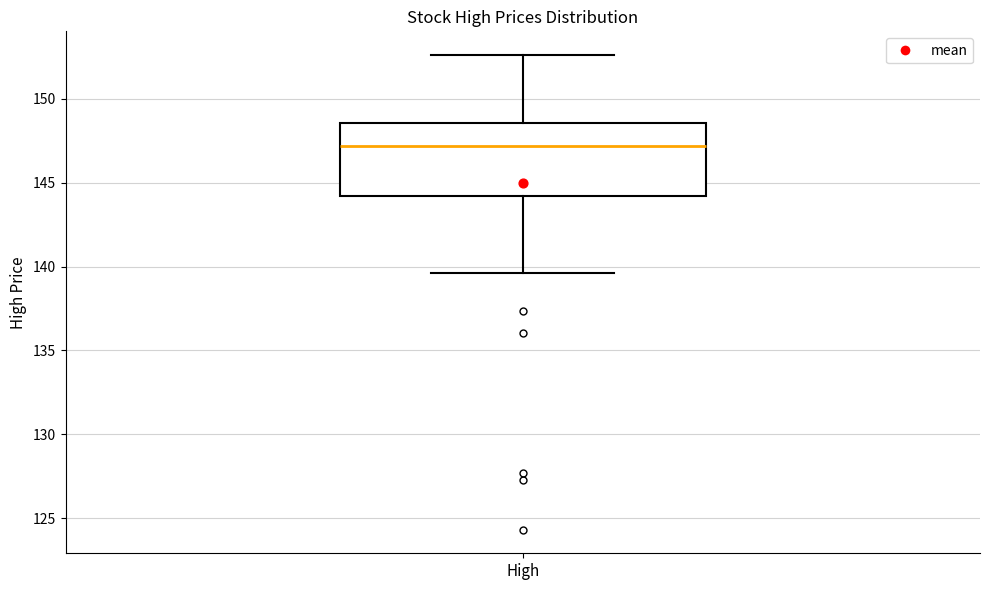

Transcribe this box plot: give where the median line is, the range the box spans, and where the two whiskers end, as read against the y-axis. The values are not printed on the chart, so give them approximately, as read against the axis.

median 147.0, box 144.0 to 148.5, whiskers 139.5 to 152.5